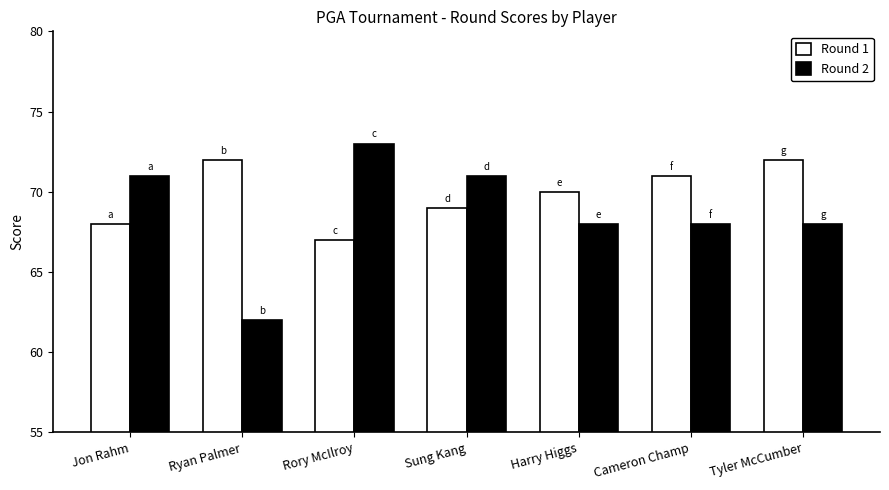

Count the Round 1 values in the range 68 to 72.

6